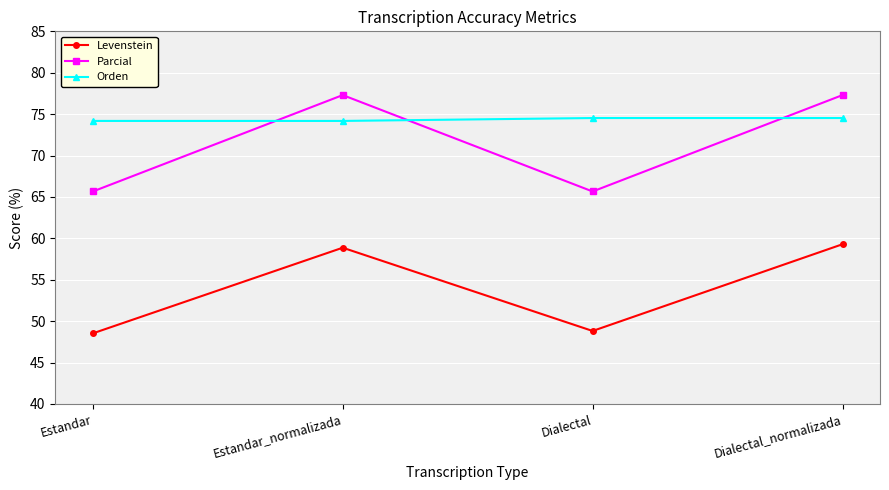

Count the number of data series in this chart.

3